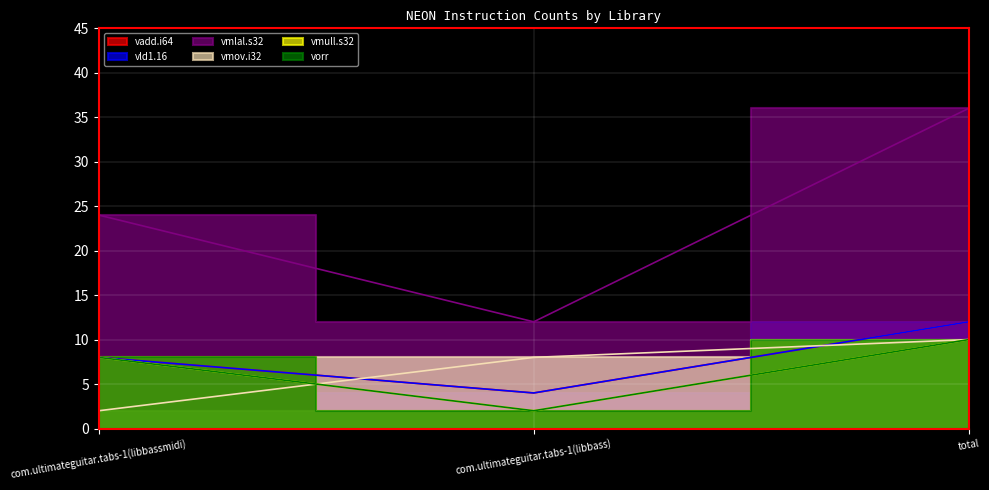

What is the sum of all vld1.16 values?

24